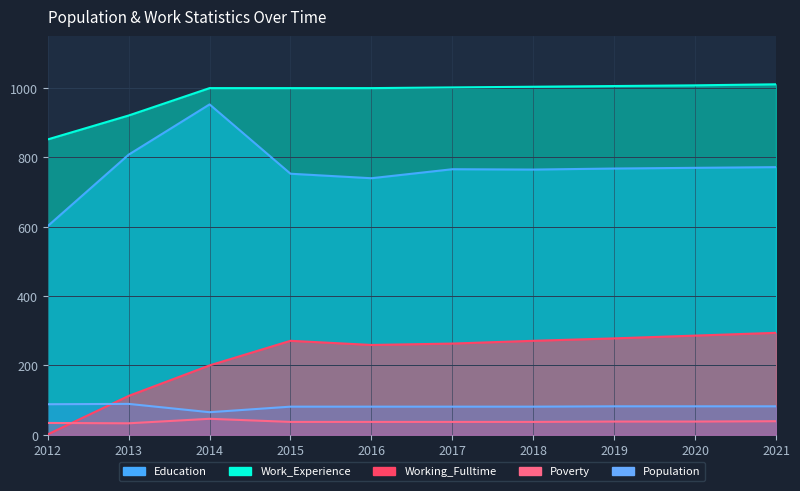

What is the value of the Education point at the 8th from the left?

768